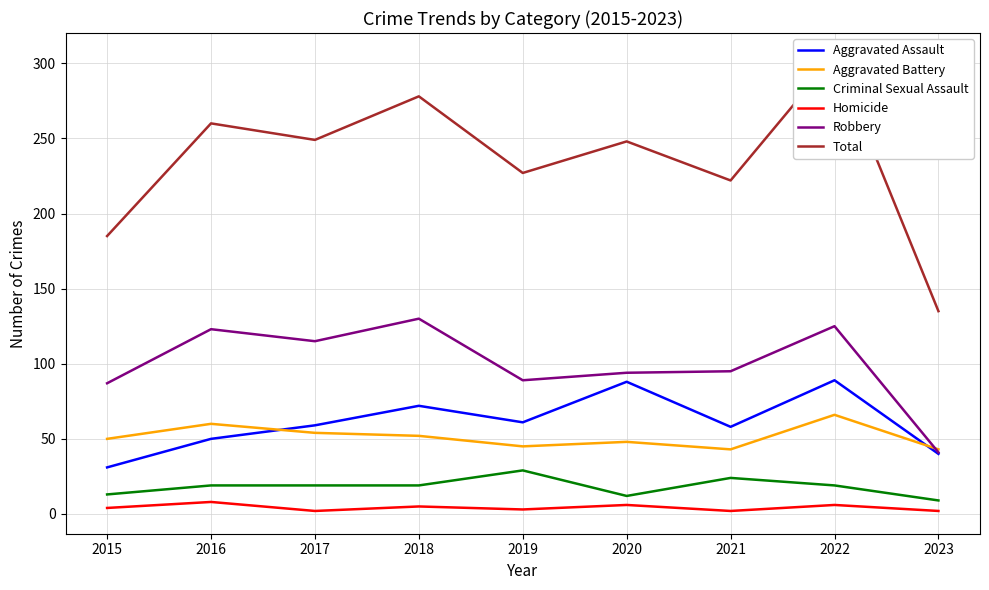

What is the value of the Criminal Sexual Assault point at the 1st from the left?

13